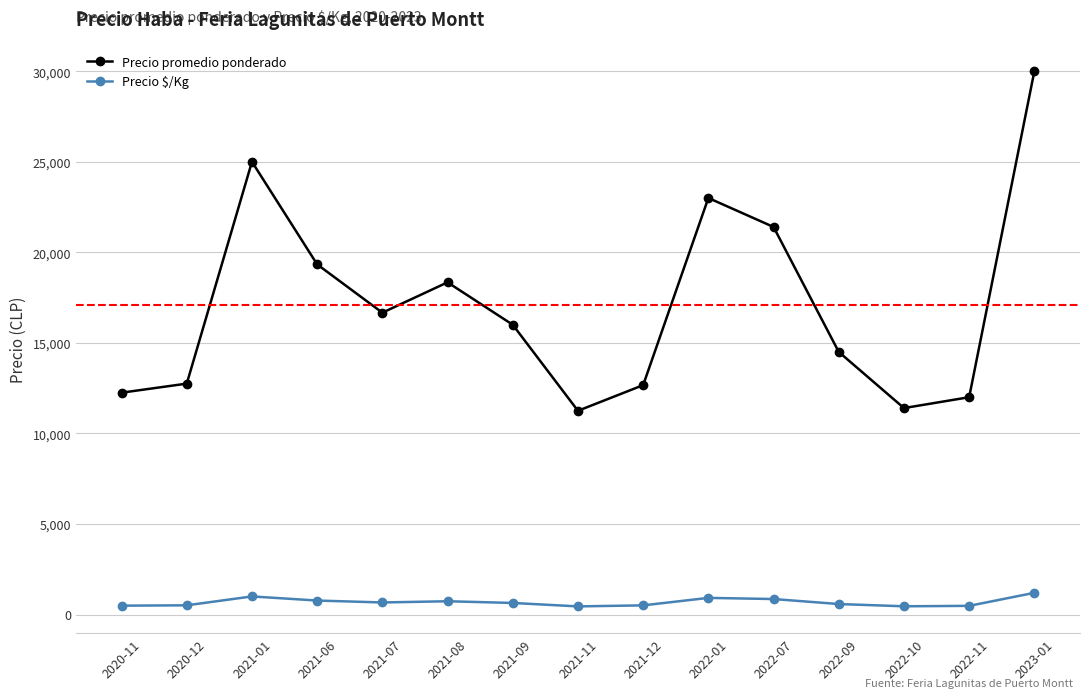

Where does the Precio promedio ponderado series first go above 16000?

2021-01